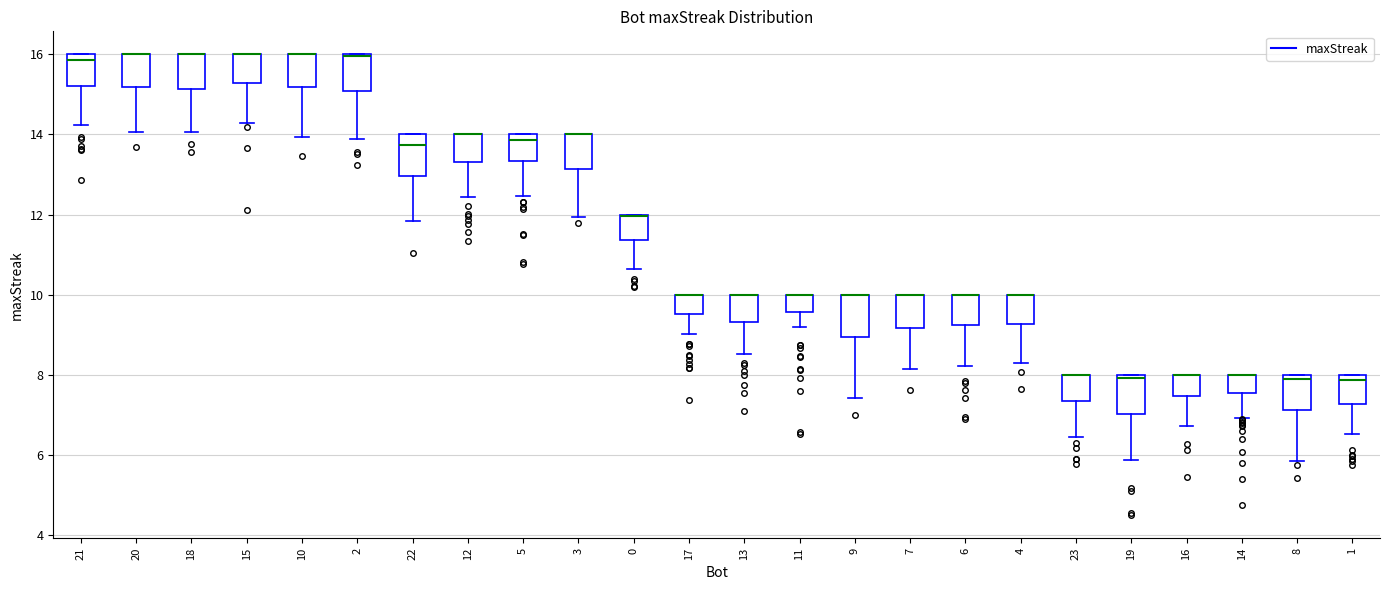

Reading left to right, transcribe this box plot: for each box, give where its median line is, the range the box spans, and where its two whiskers end, as read against the y-axis. The values are not printed on the chart, so give them approximately, as read against the axis.

21: median 15.8, box 15.2 to 16.0, whiskers 14.2 to 16.0
20: median 16.0 (drawn on the box's upper edge), box 15.2 to 16.0, whiskers 14.0 to 16.0
18: median 16.0 (drawn on the box's upper edge), box 15.2 to 16.0, whiskers 14.0 to 16.0
15: median 16.0 (drawn on the box's upper edge), box 15.2 to 16.0, whiskers 14.2 to 16.0
10: median 16.0 (drawn on the box's upper edge), box 15.2 to 16.0, whiskers 14.0 to 16.0
2: median 16.0, box 15.0 to 16.0, whiskers 13.8 to 16.0
22: median 13.8, box 13.0 to 14.0, whiskers 11.8 to 14.0
12: median 14.0 (drawn on the box's upper edge), box 13.4 to 14.0, whiskers 12.4 to 14.0
5: median 13.8, box 13.4 to 14.0, whiskers 12.4 to 14.0
3: median 14.0 (drawn on the box's upper edge), box 13.2 to 14.0, whiskers 12.0 to 14.0
0: median 12.0 (drawn on the box's upper edge), box 11.4 to 12.0, whiskers 10.6 to 12.0
17: median 10.0 (drawn on the box's upper edge), box 9.6 to 10.0, whiskers 9.0 to 10.0
13: median 10.0 (drawn on the box's upper edge), box 9.4 to 10.0, whiskers 8.6 to 10.0
11: median 10.0 (drawn on the box's upper edge), box 9.6 to 10.0, whiskers 9.2 to 10.0
9: median 10.0 (drawn on the box's upper edge), box 9.0 to 10.0, whiskers 7.4 to 10.0
7: median 10.0 (drawn on the box's upper edge), box 9.2 to 10.0, whiskers 8.2 to 10.0
6: median 10.0 (drawn on the box's upper edge), box 9.2 to 10.0, whiskers 8.2 to 10.0
4: median 10.0 (drawn on the box's upper edge), box 9.2 to 10.0, whiskers 8.2 to 10.0
23: median 8.0 (drawn on the box's upper edge), box 7.4 to 8.0, whiskers 6.4 to 8.0
19: median 8.0 (just below the box's upper edge), box 7.0 to 8.0, whiskers 5.8 to 8.0
16: median 8.0 (drawn on the box's upper edge), box 7.4 to 8.0, whiskers 6.8 to 8.0
14: median 8.0 (drawn on the box's upper edge), box 7.6 to 8.0, whiskers 7.0 to 8.0
8: median 7.8, box 7.2 to 8.0, whiskers 5.8 to 8.0
1: median 7.8, box 7.2 to 8.0, whiskers 6.6 to 8.0